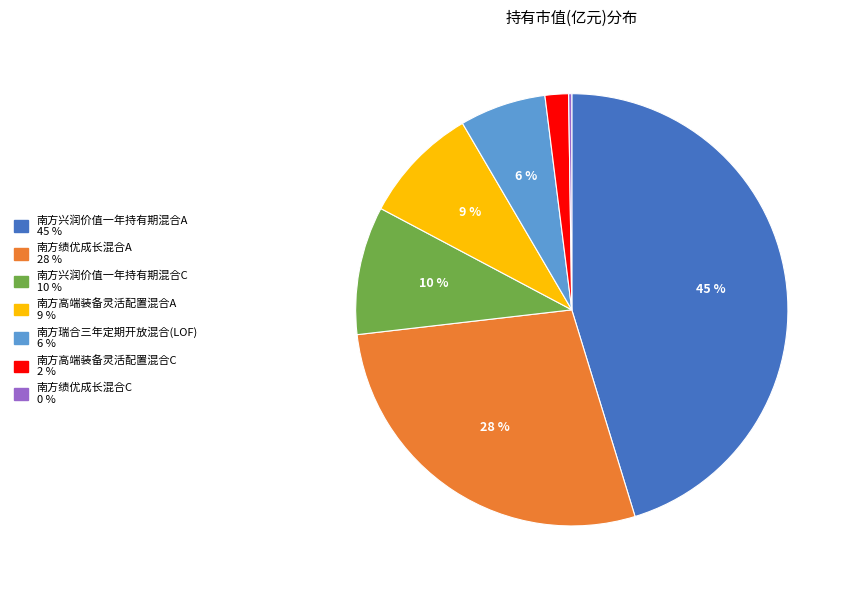

Which slice is the largest?

南方兴润价值一年持有期混合A